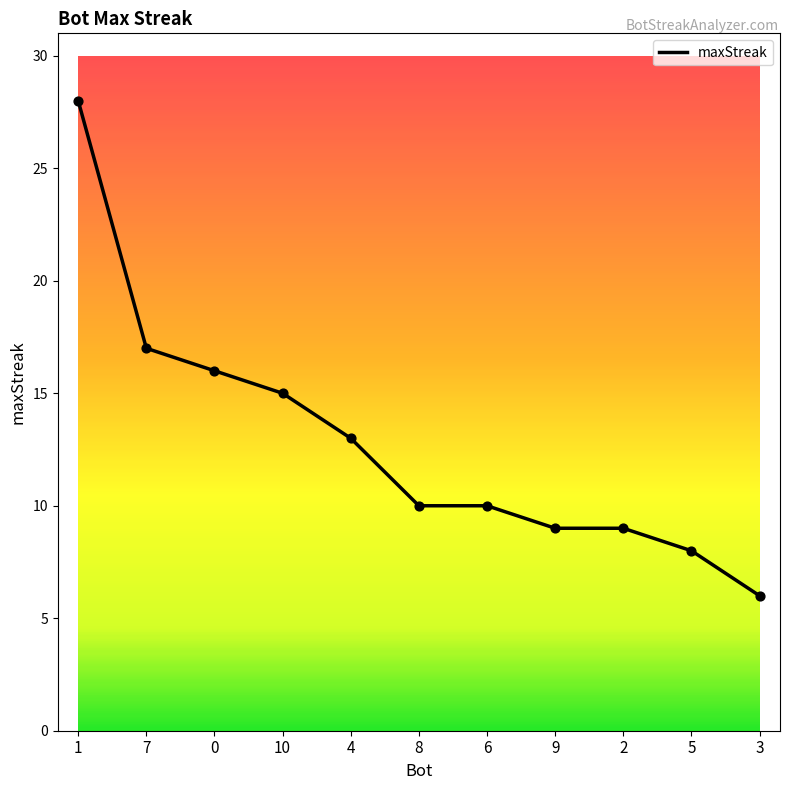

What is the change in value from 7 to 5?

-9